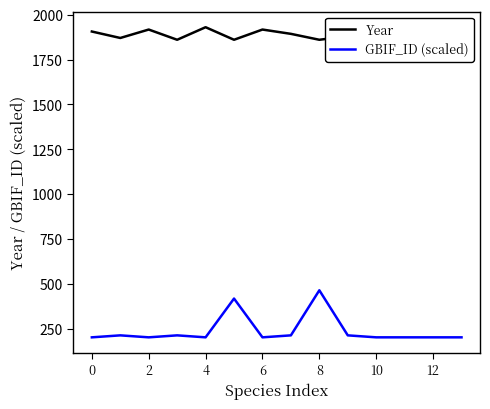

Which series has the largest total across all categories?

Year